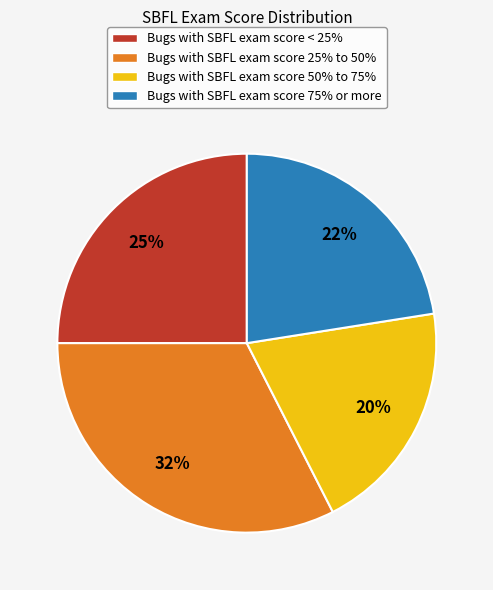

True or false: Bugs with SBFL exam score 75% or more accounts for 13% of the total.

False